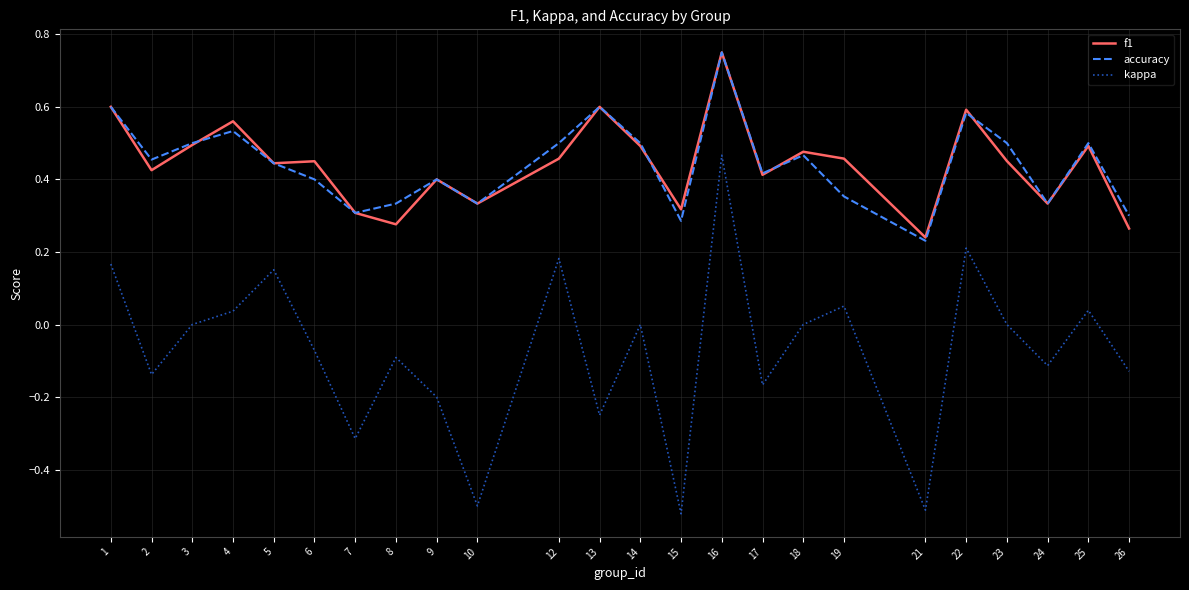

Which series has the largest range (max minus min)?

kappa